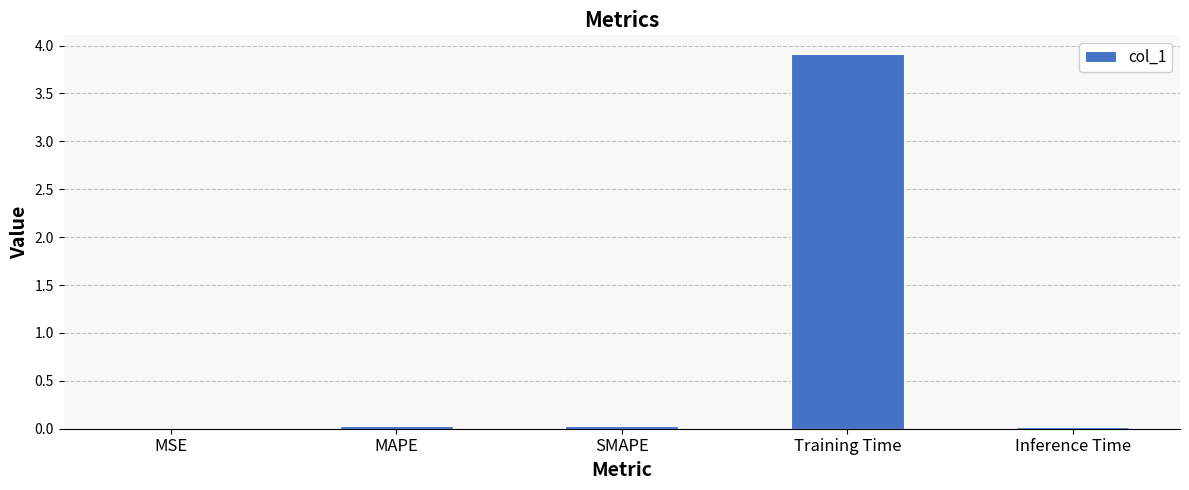

At which category does the chart reach its peak across all series?

Training Time